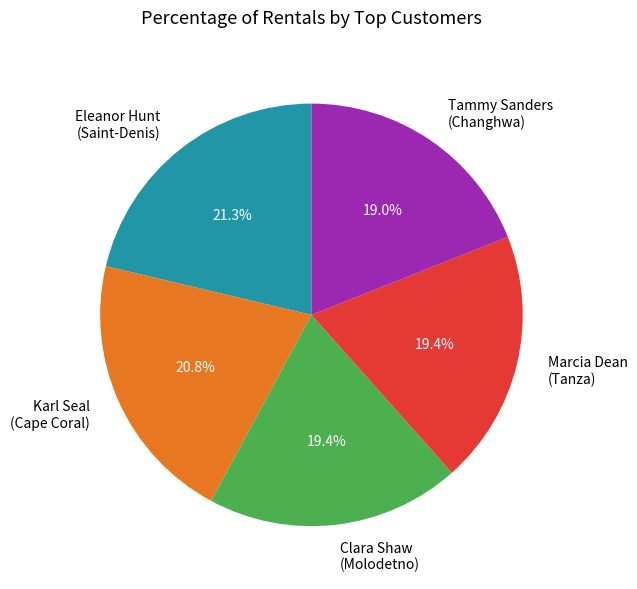

How many segments does this pie chart have?

5